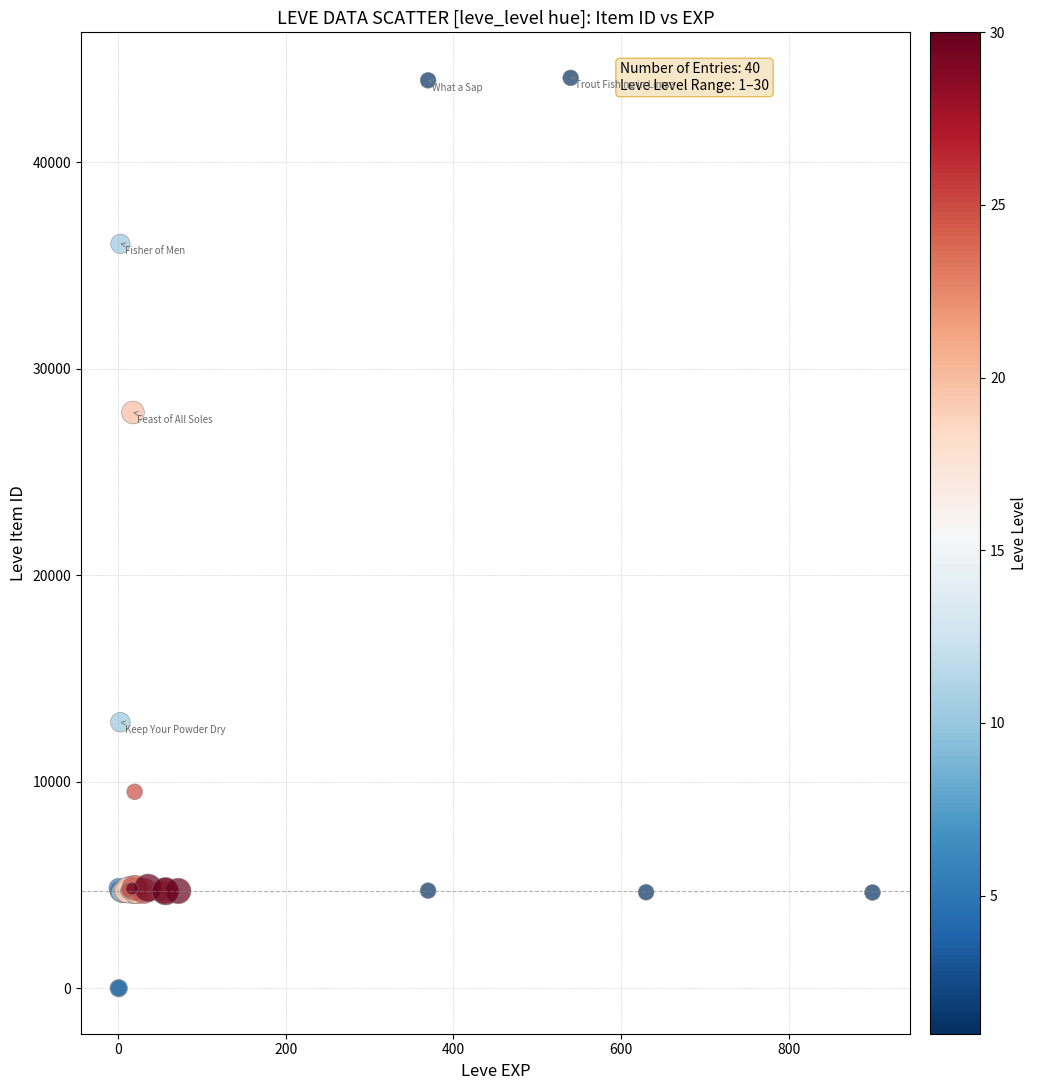

What Y value in the scatter plot is closest to 22048?

27884